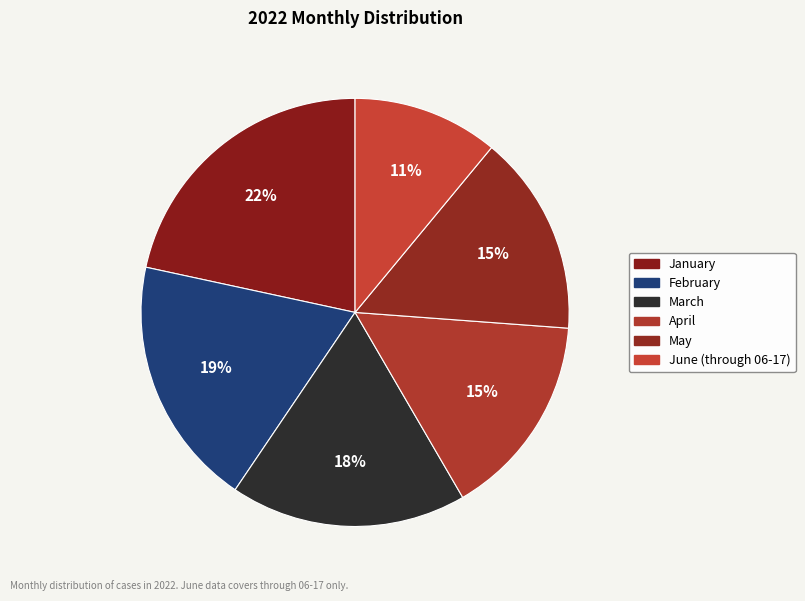

How many slices are in this pie chart?

6